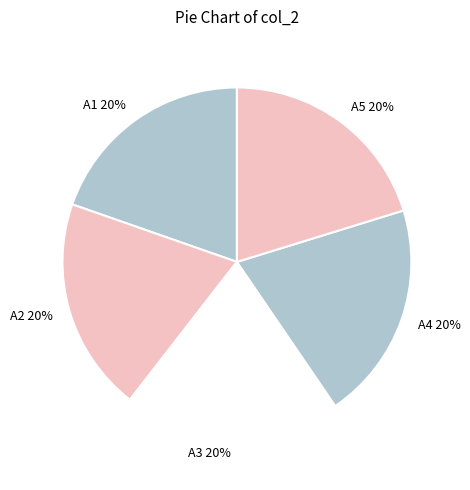

Is the sum of A1 and A4 greater than half?

No